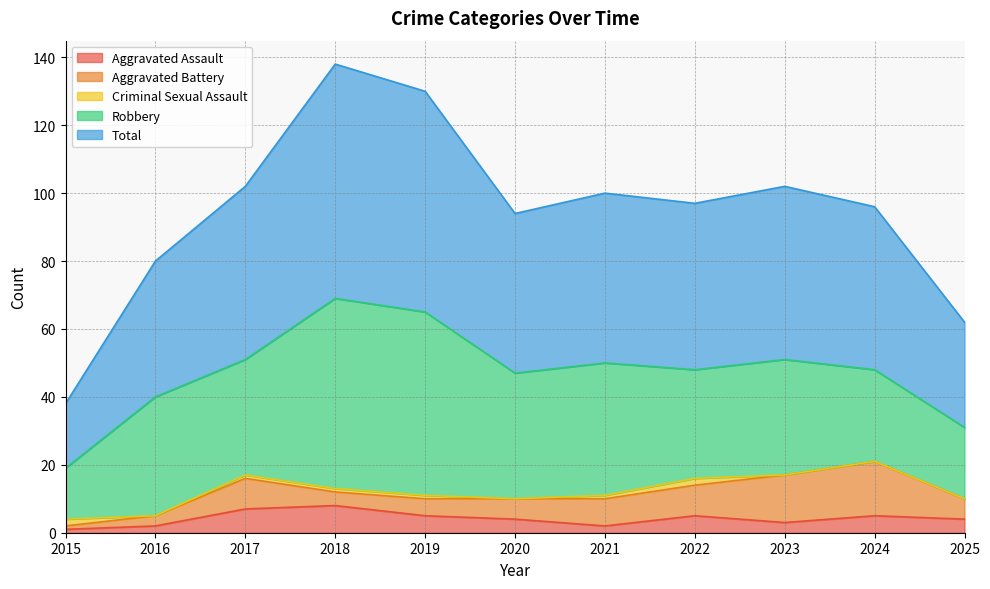

What is the approximate value of Aggravated Battery at 2017?

9